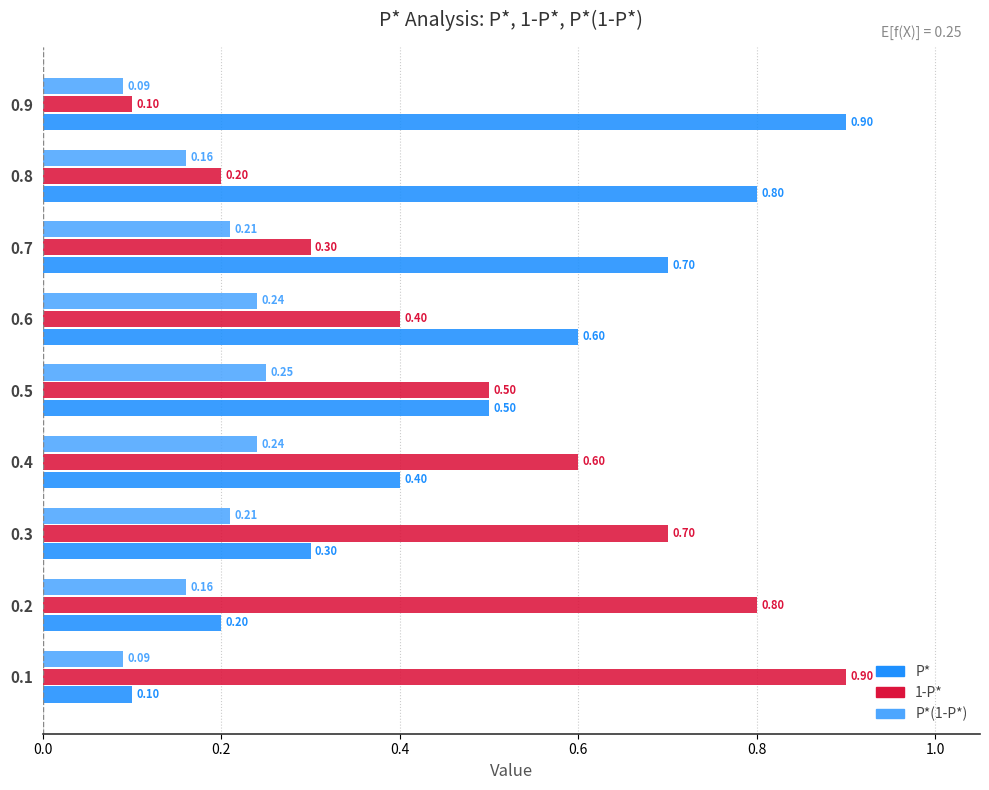

Rank the series at 0.2 from highest to lowest value.

1-P*, P*, P*(1-P*)